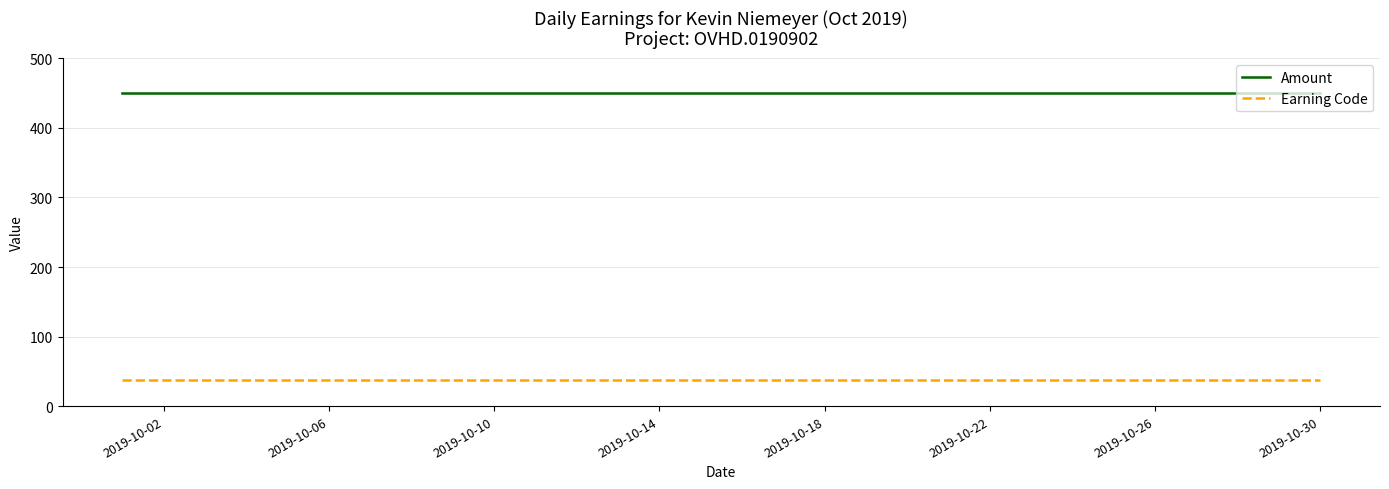

What is the highest value of the Earning Code series?

37